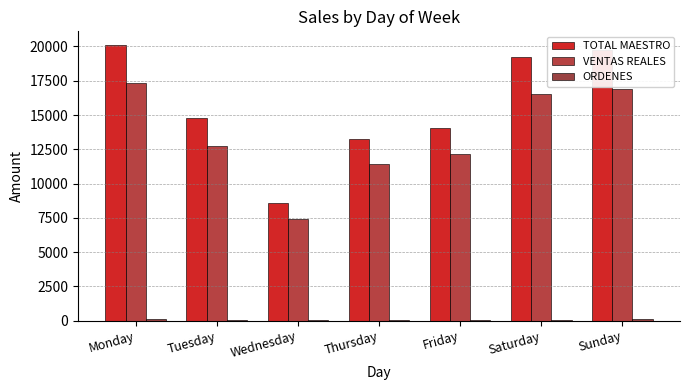

Which series changed the most between Thursday and Saturday?

TOTAL MAESTRO